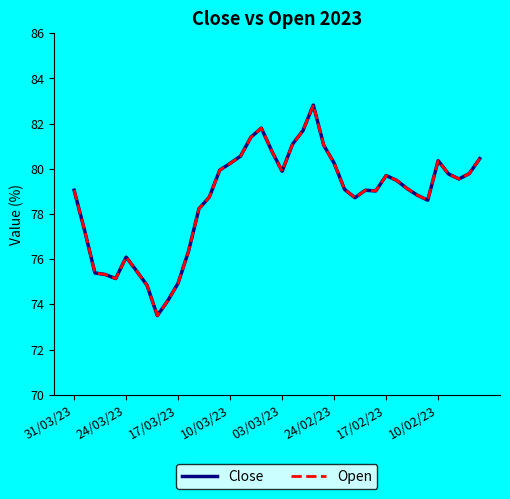

Is this an area chart (filled region under the line)?

No